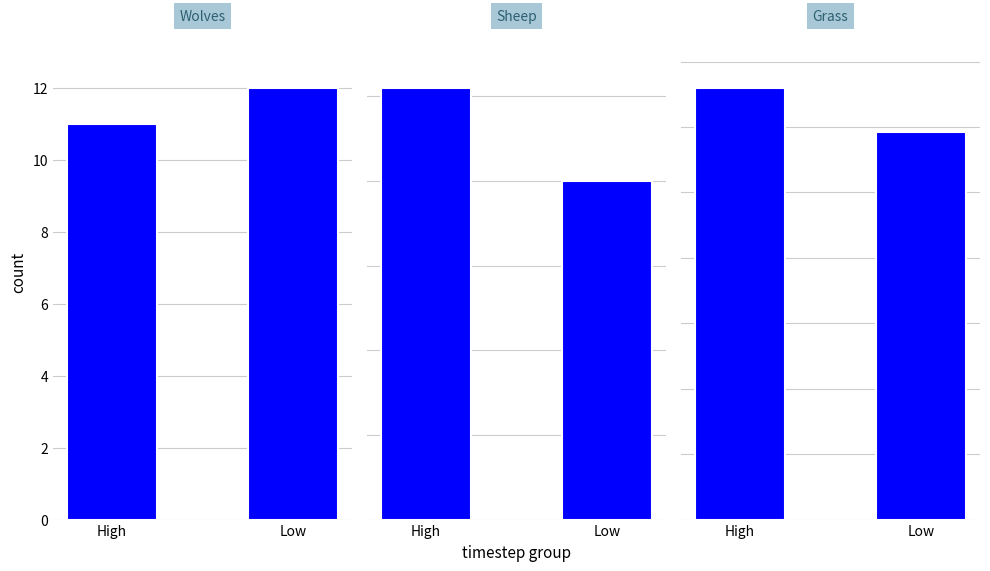

What is the sum of the Grass values at Low and High?

313